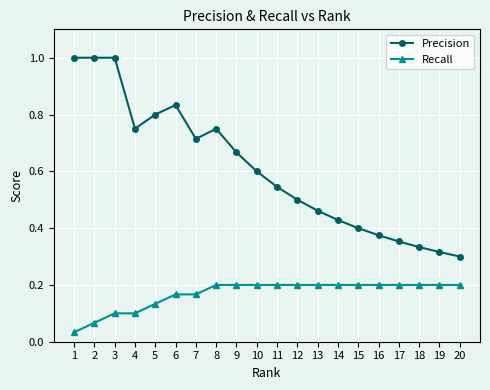

Rank the series by their maximum value, from lowest to highest.

Recall, Precision